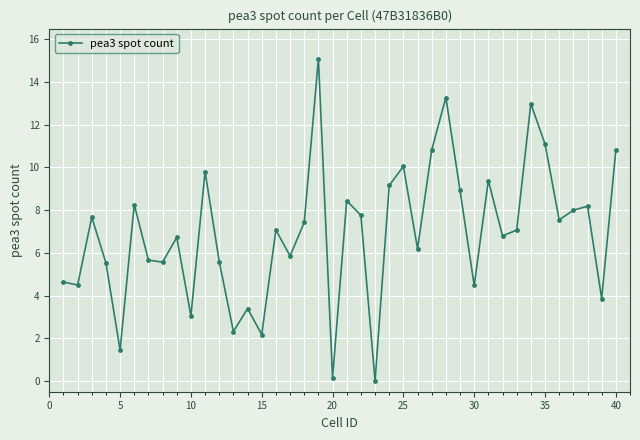

What is the greatest value displayed?

15.1